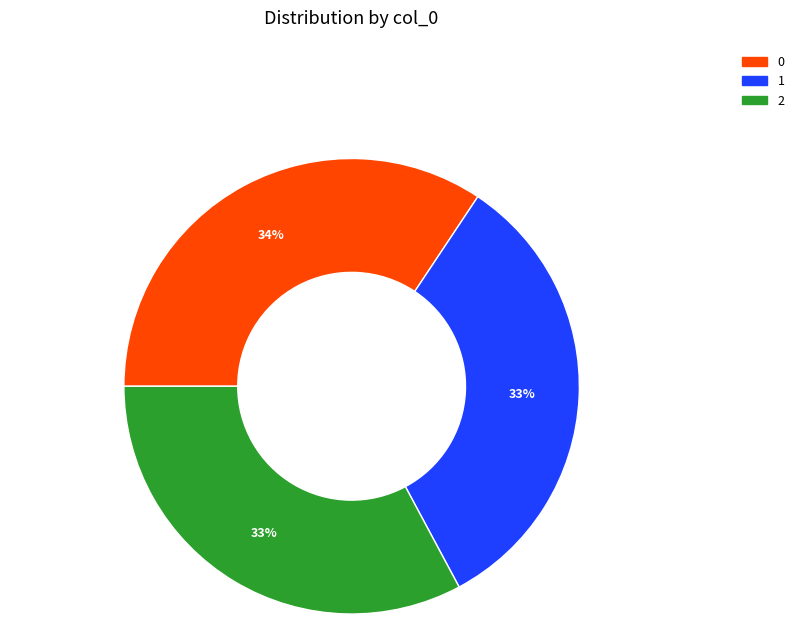

To the nearest percent, what is the average slice percentage?

33%